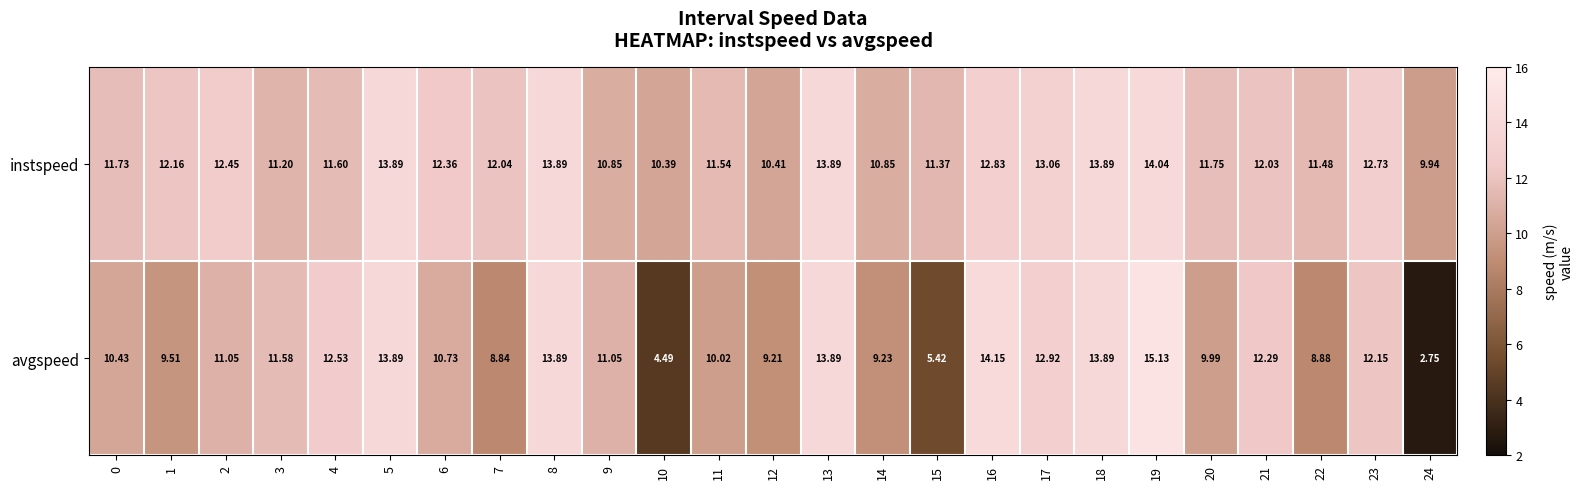

Rank the series at 22 from lowest to highest value.

avgspeed, instspeed